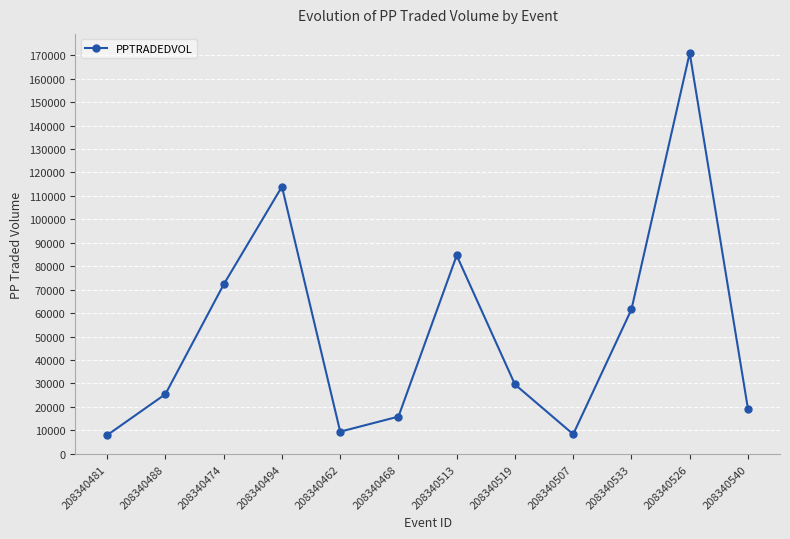

What is the ratio of the value at 208340494 to the value at 208340519?

3.9